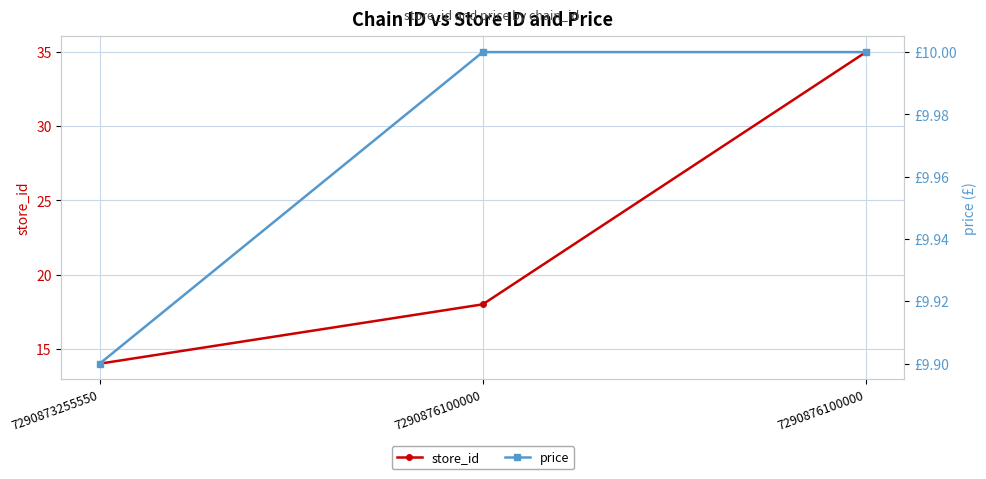

What is the value of the store_id point at the 1st from the left?

14.0